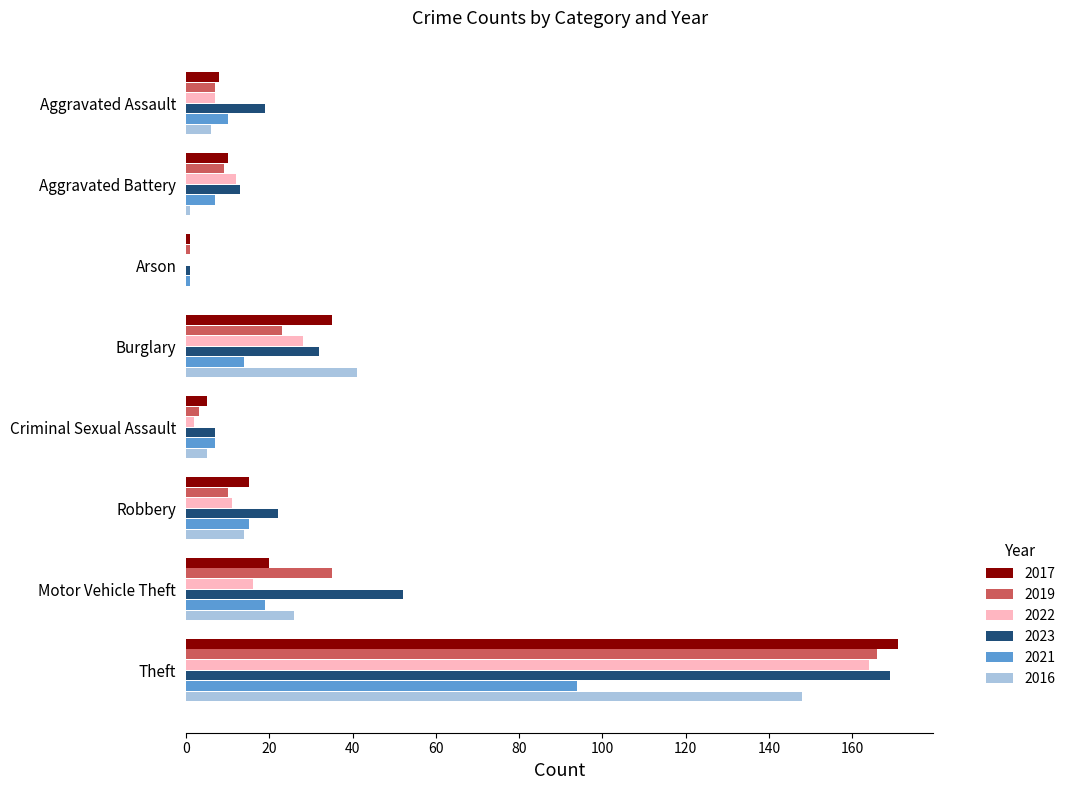

How many series are shown in this chart?

6